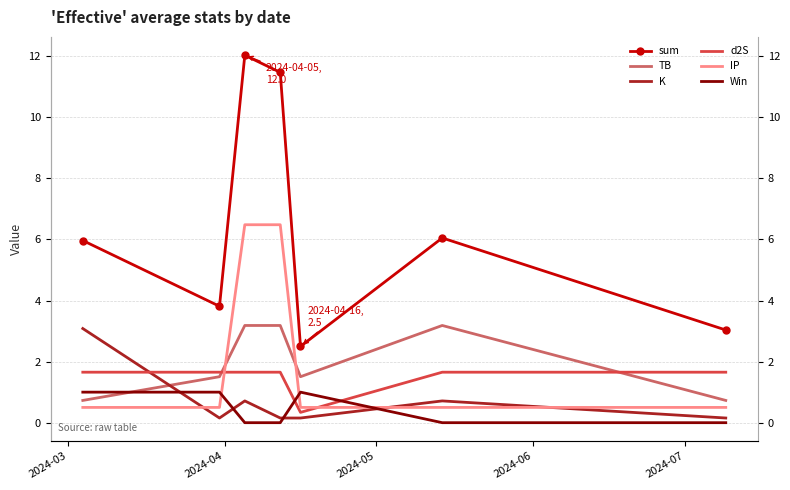

At 2024-04, list the series in order from smallest to largest.

K, IP, Win, TB, d2S, sum